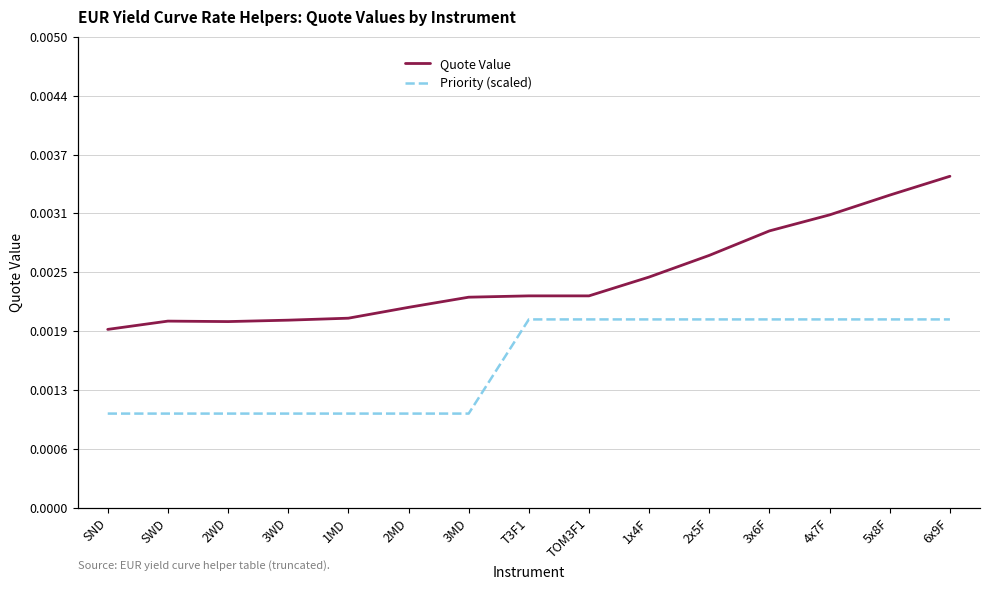

What position from the right is 6x9F?

1